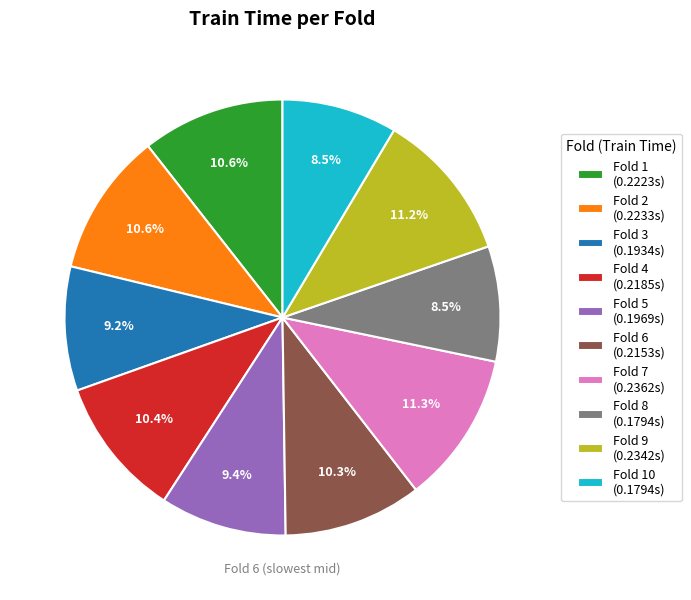

Does Fold 5 (0.1969s) represent more than half of the total?

No